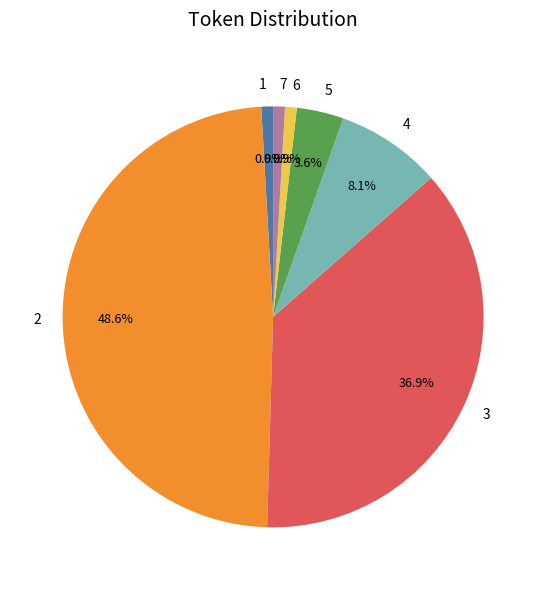

What is the total percentage of 3 and 7?

37.8%